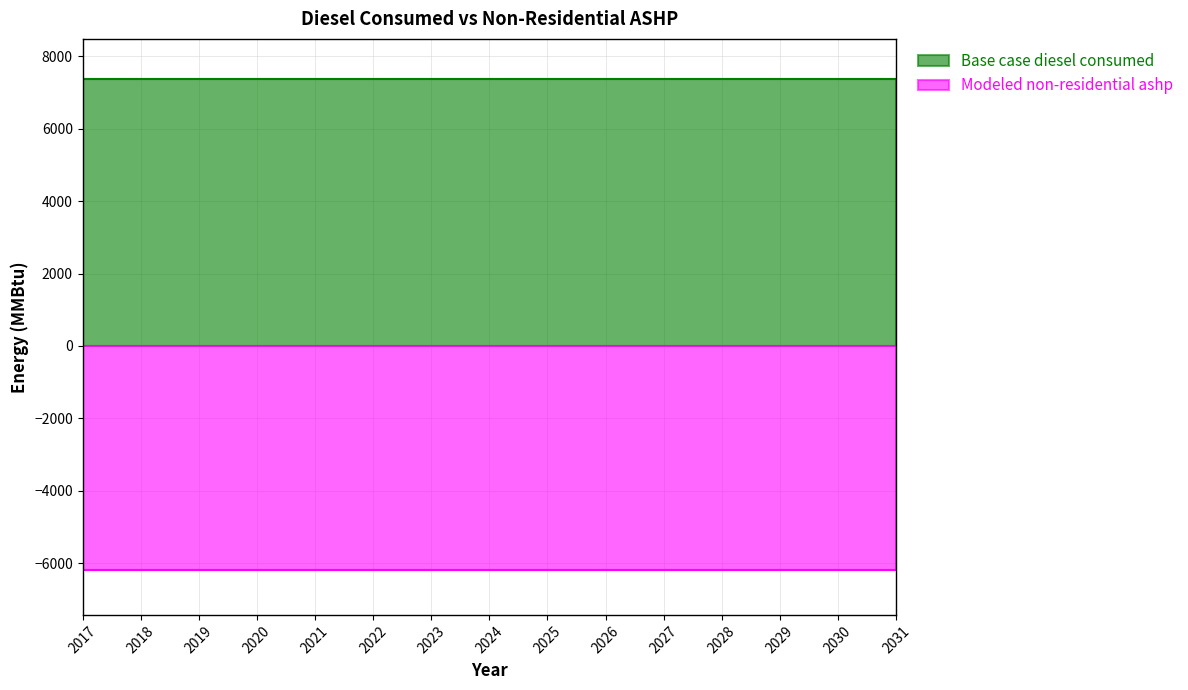

True or false: Base case diesel consumed and Modeled non-residential ashp intersect in this chart.

False